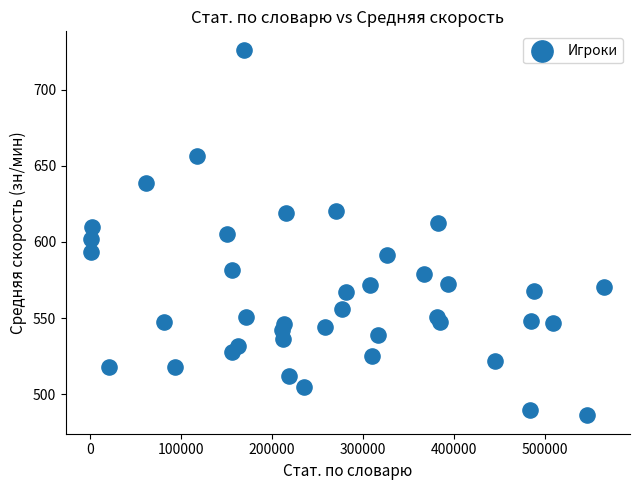

What is the range of X values (max minus min)?

564315.0